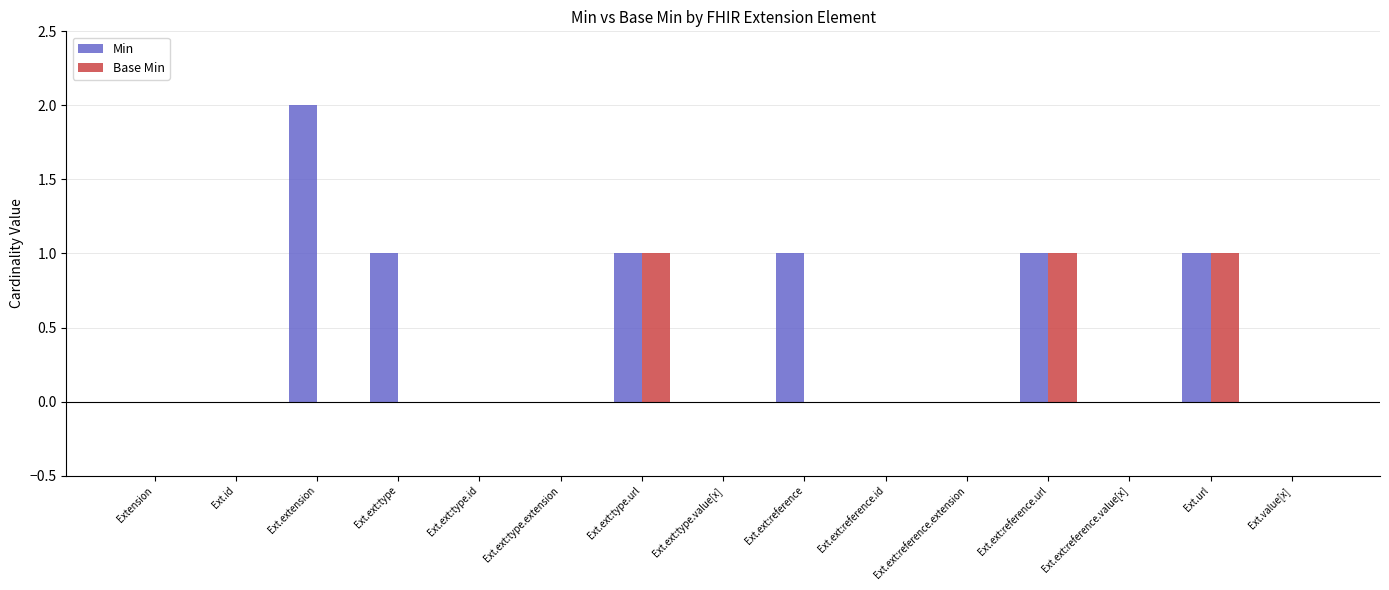

Which category has the highest value in the Min series?

Ext.extension